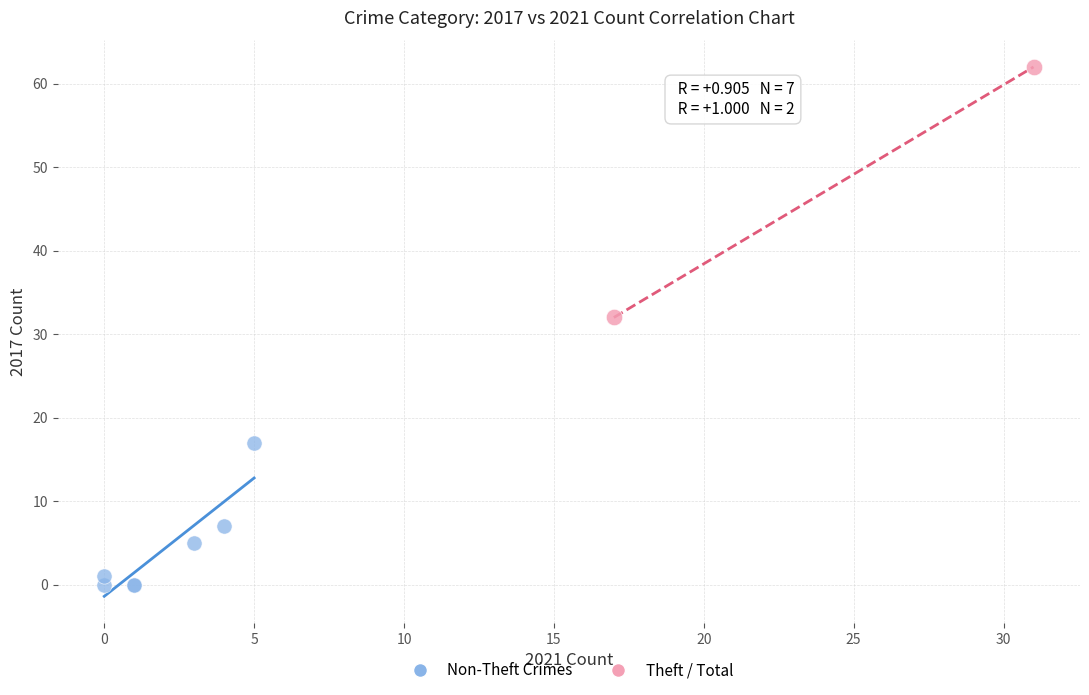

What are all the series names shown in the legend?

Non-Theft Crimes, Theft / Total